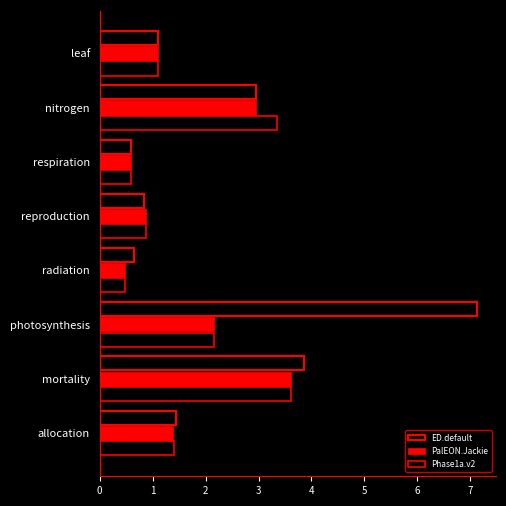

How many data points does each series have?

8